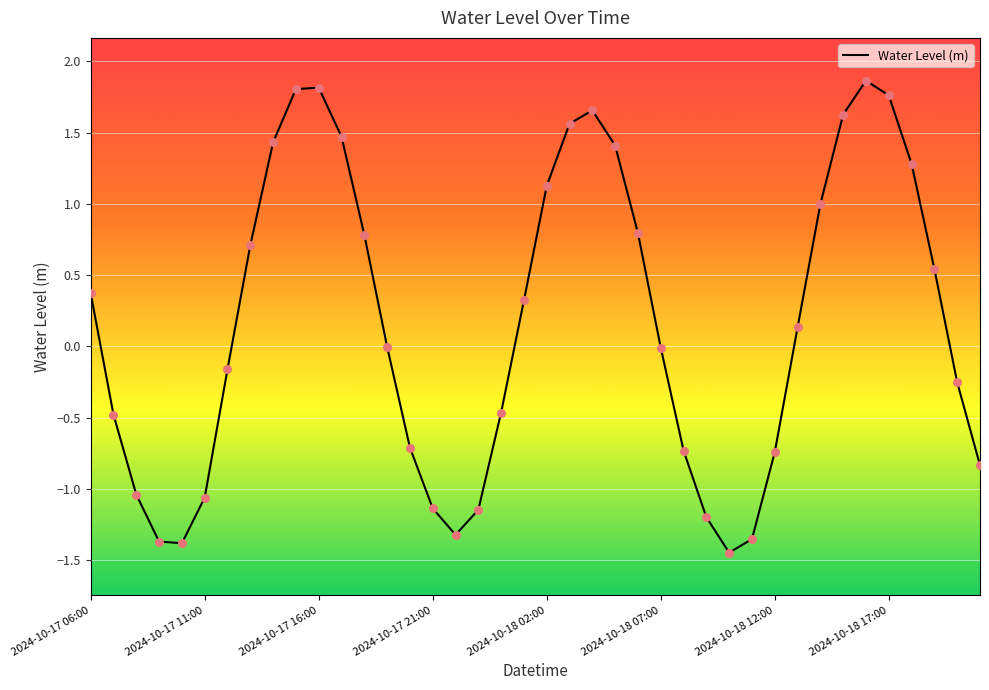

What is the maximum value shown in the chart?

1.9